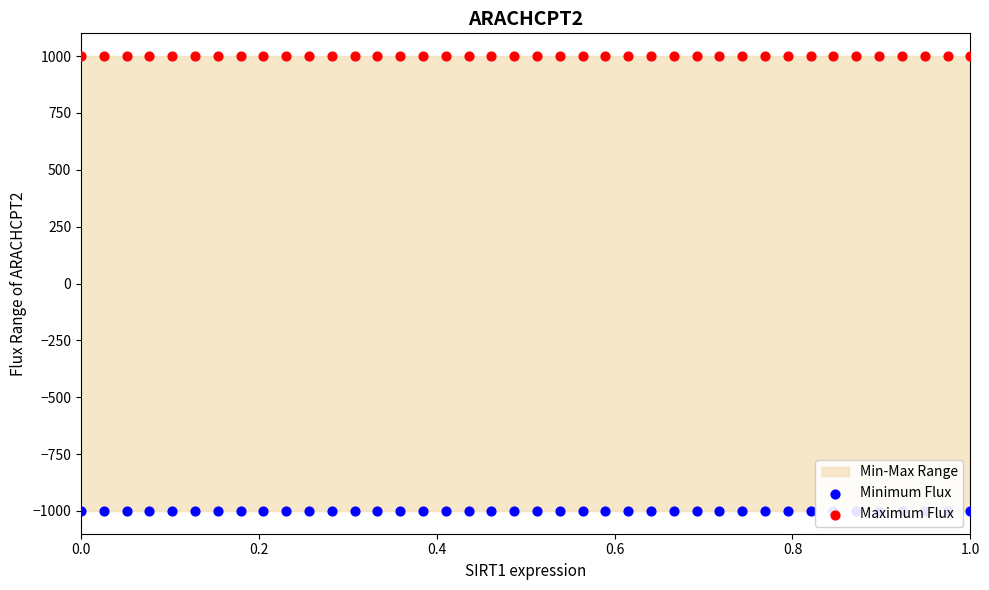

Is the value of Maximum Flux at 10 greater than the value of Minimum Flux at 12?

Yes